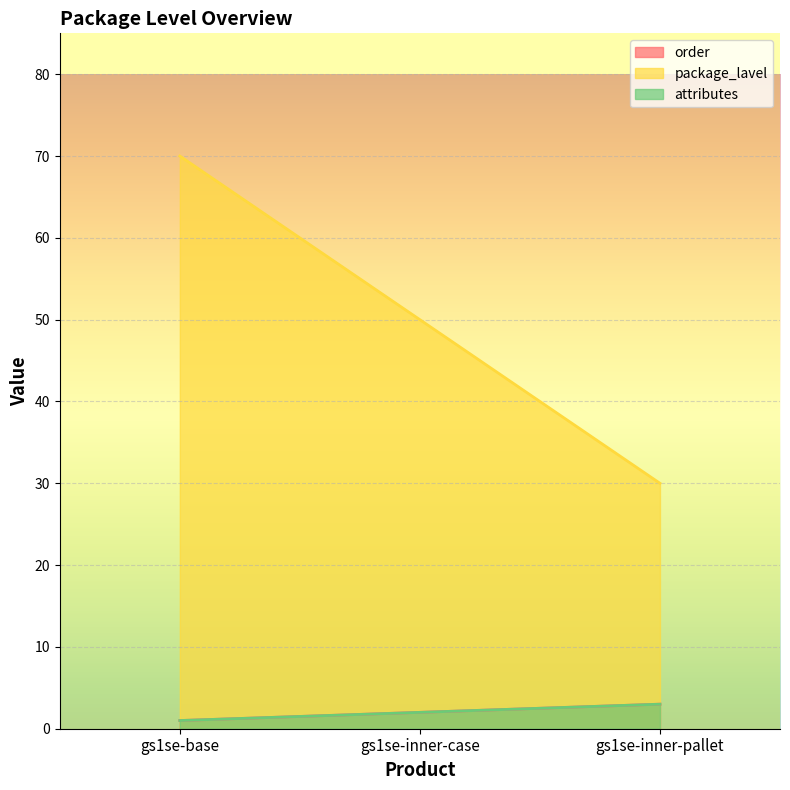

Rank the categories by order value from lowest to highest.

gs1se-base, gs1se-inner-case, gs1se-inner-pallet